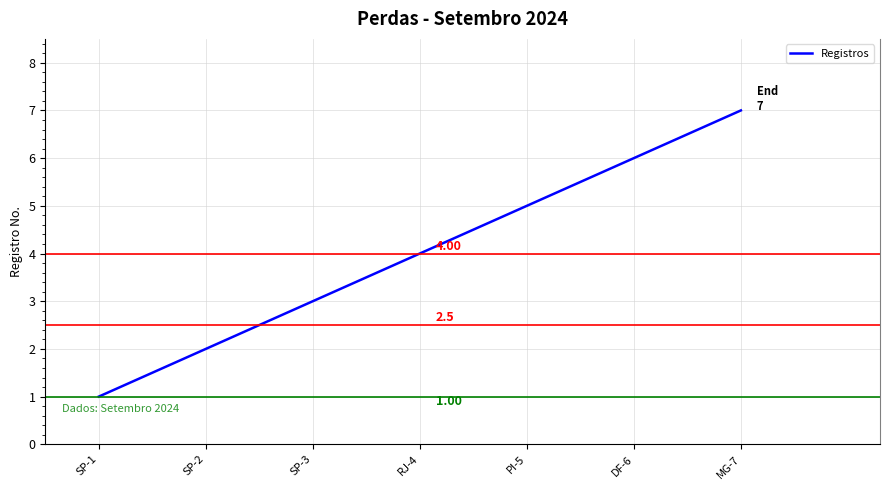

What is the maximum value shown in the chart?

7